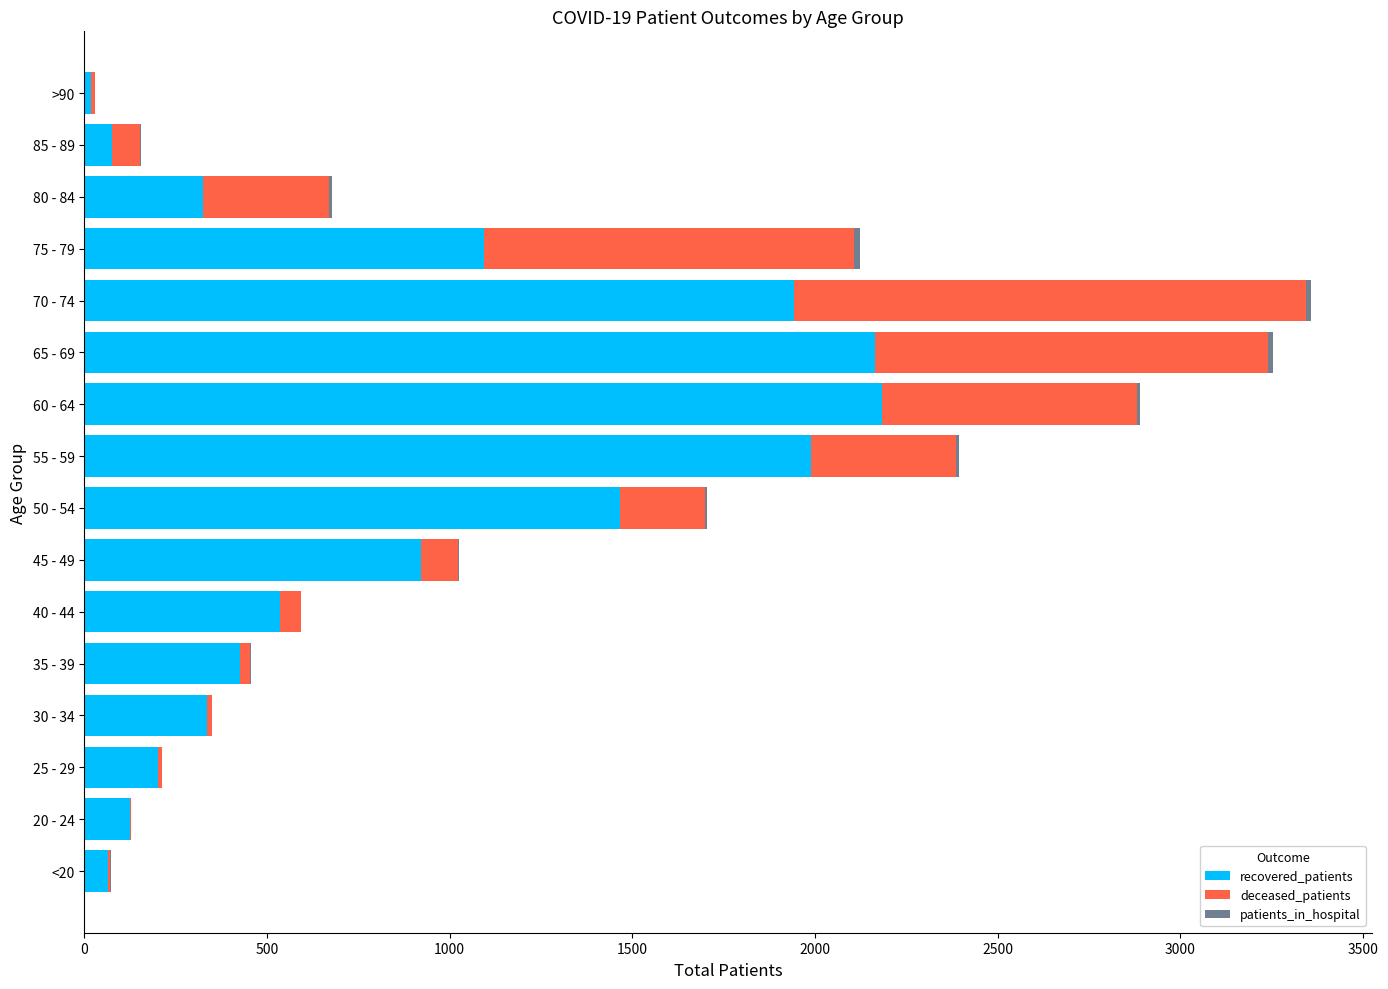

What is the maximum value for recovered_patients?

2182